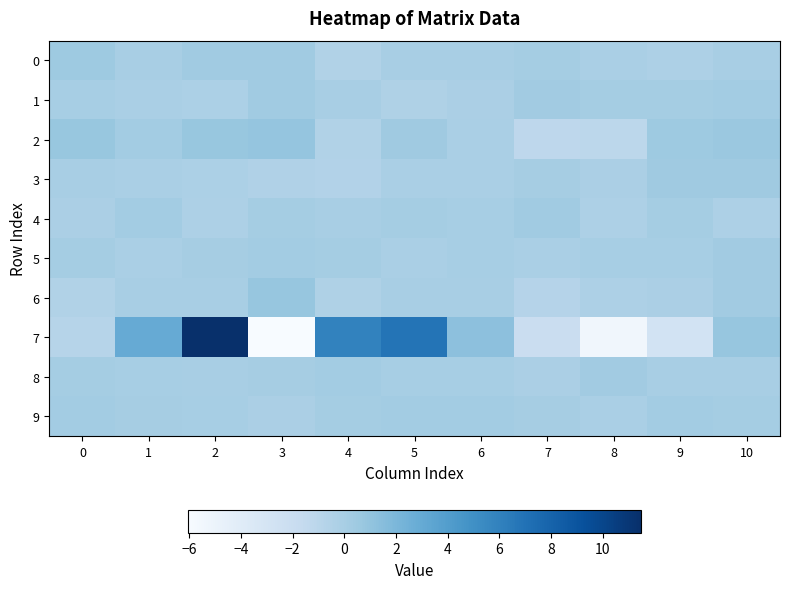

How many data points does each series have?

11